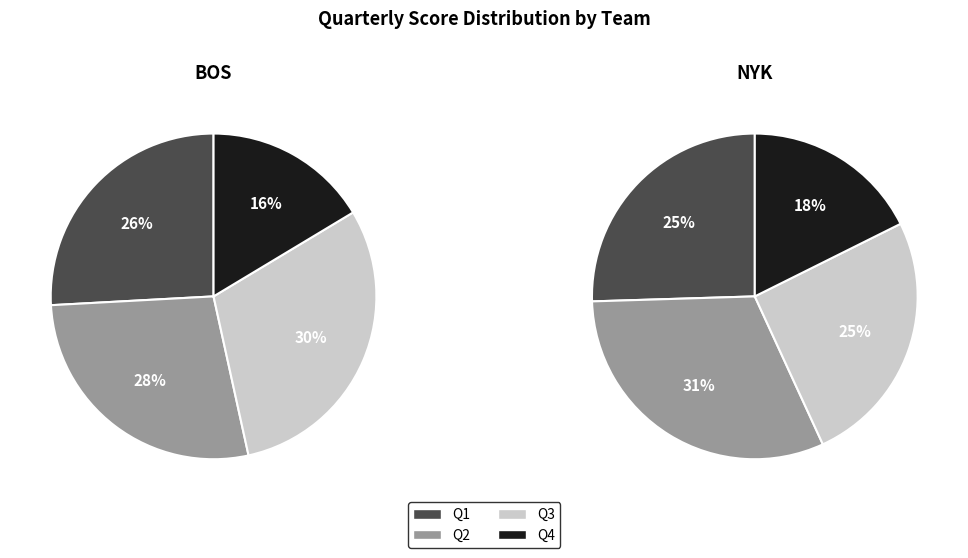

Does any single category account for the majority?

No